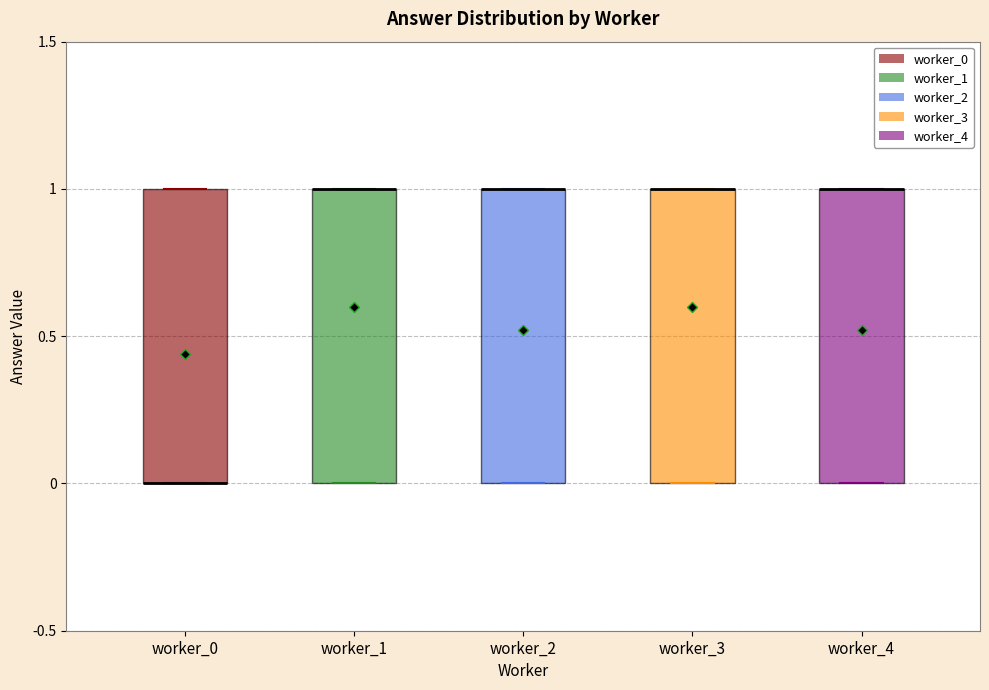

Reading left to right, transcribe this box plot: for each box, give where its median line is, the range the box spans, and where its two whiskers end, as read against the y-axis. The values are not printed on the chart, so give them approximately, as read against the axis.

worker_0: median 0 (drawn on the box's lower edge), box 0 to 1, whiskers 0 to 1
worker_1: median 1 (drawn on the box's upper edge), box 0 to 1, whiskers 0 to 1
worker_2: median 1 (drawn on the box's upper edge), box 0 to 1, whiskers 0 to 1
worker_3: median 1 (drawn on the box's upper edge), box 0 to 1, whiskers 0 to 1
worker_4: median 1 (drawn on the box's upper edge), box 0 to 1, whiskers 0 to 1